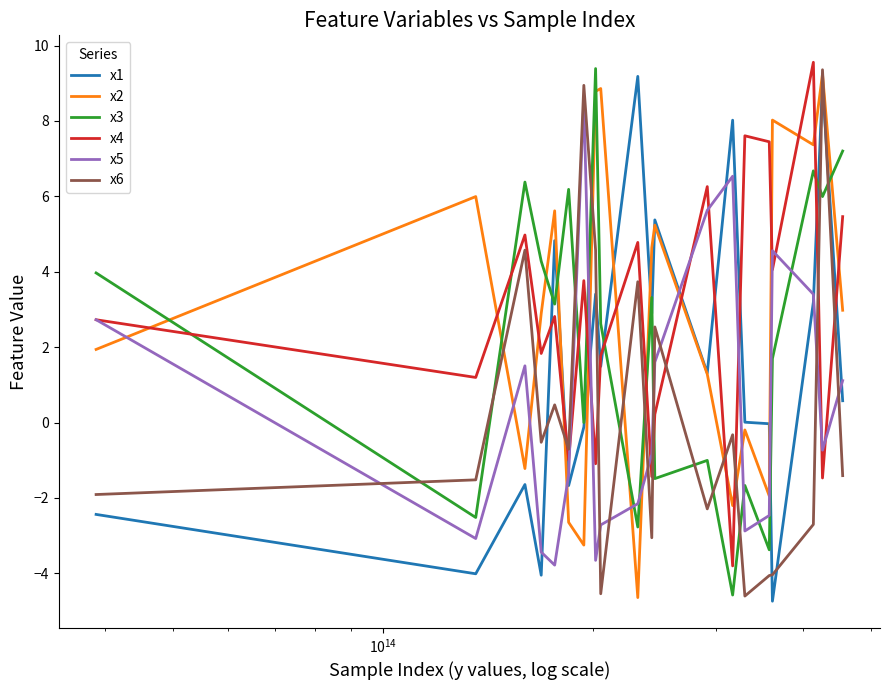

What is the smallest value displayed?

-4.7